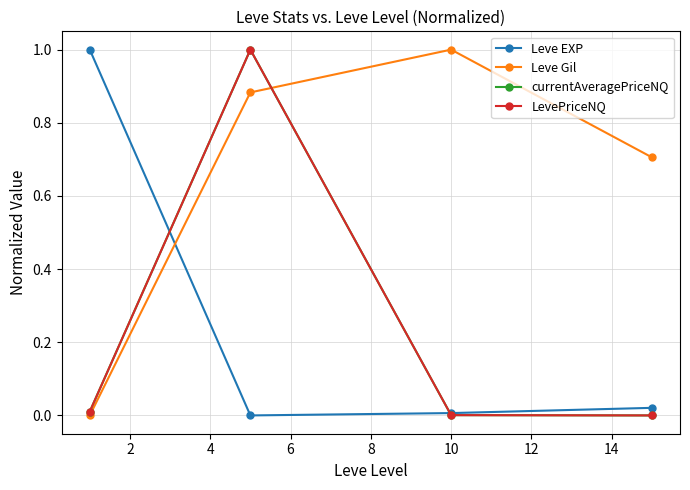

Which series ends up on top after the final intersection of Leve EXP and Leve Gil?

Leve Gil